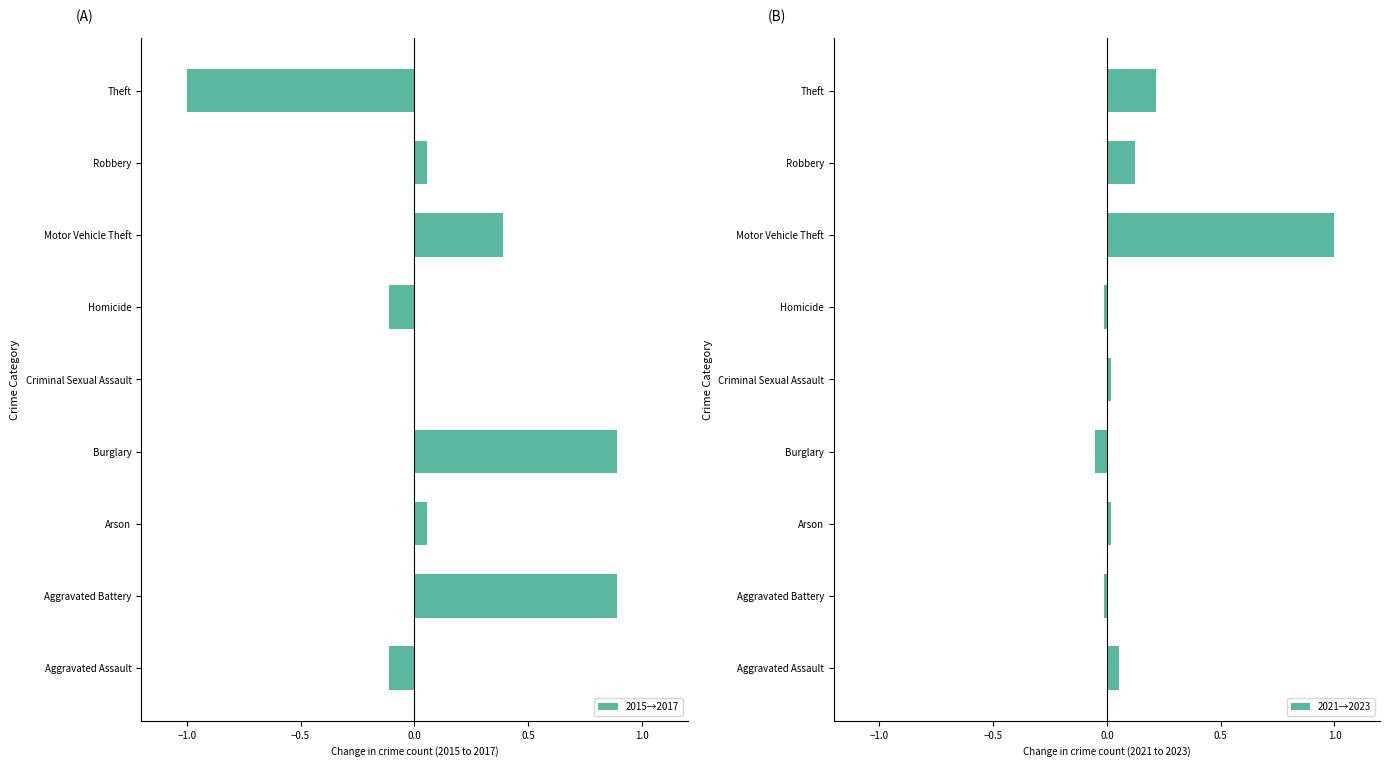

Which series has the largest total across all categories?

2021→2023